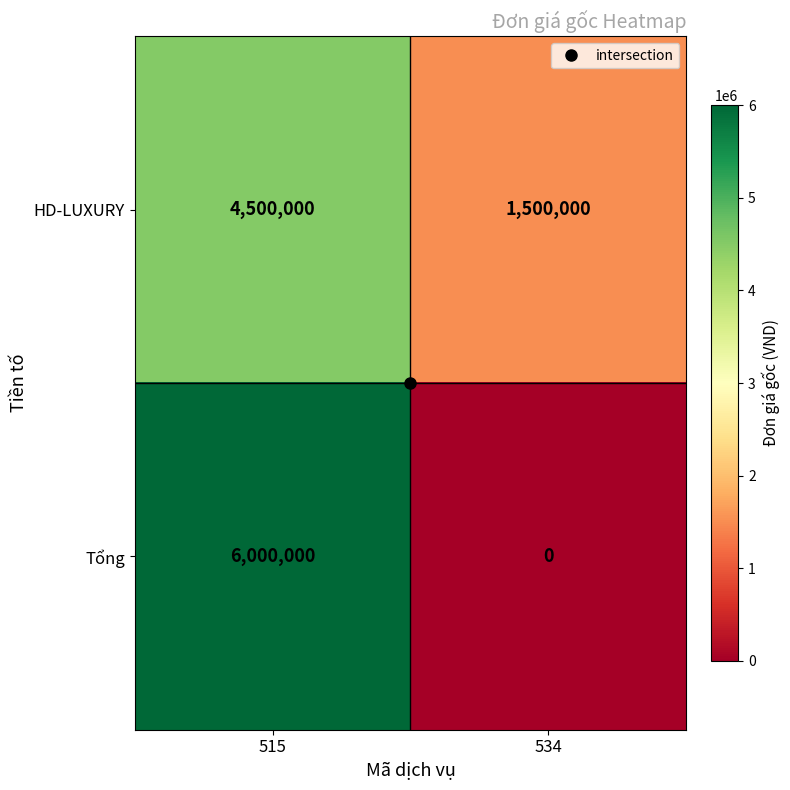

Is it true that HD-LUXURY equals 7573105 at 515?

False